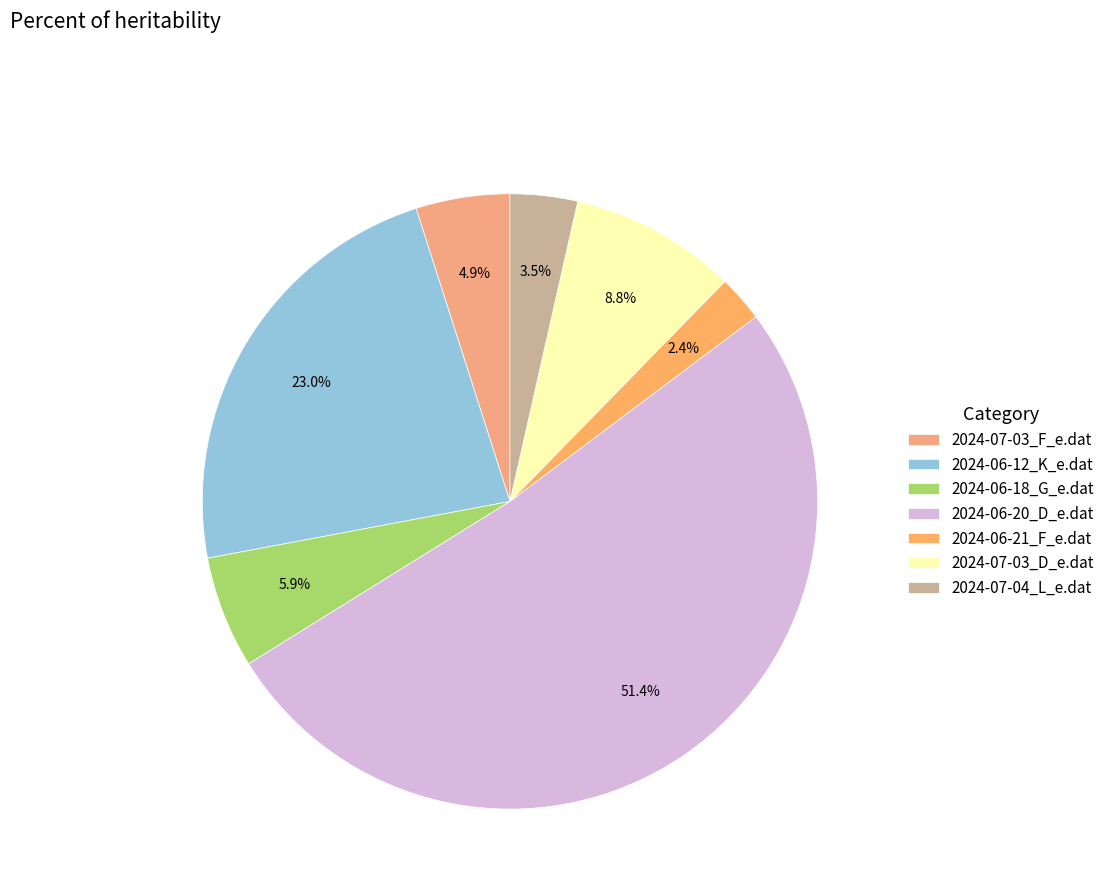

True or false: 2024-07-04_L_e.dat accounts for 4% of the total.

True